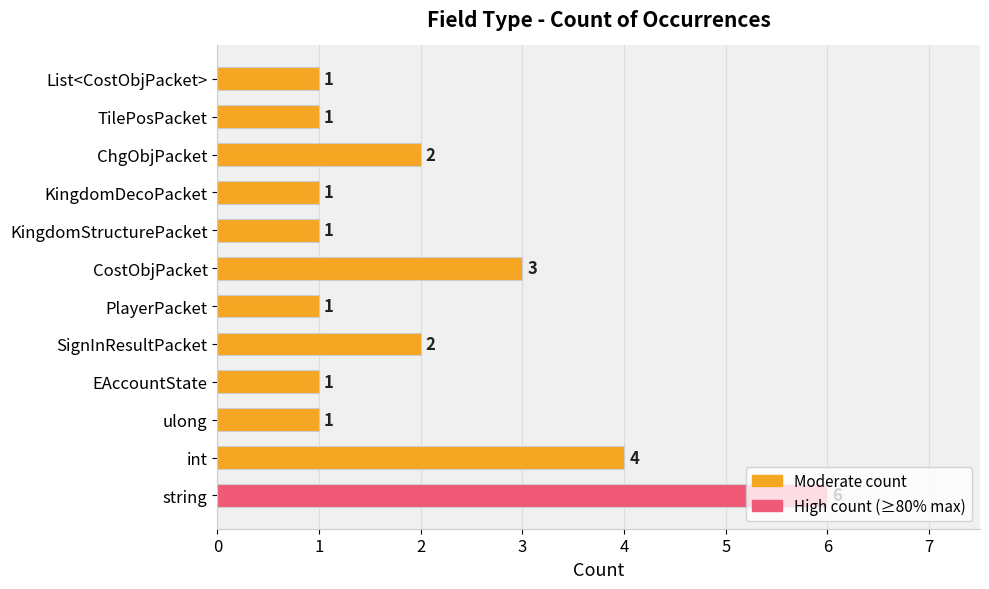

Count the values in the range 1 to 3.

10